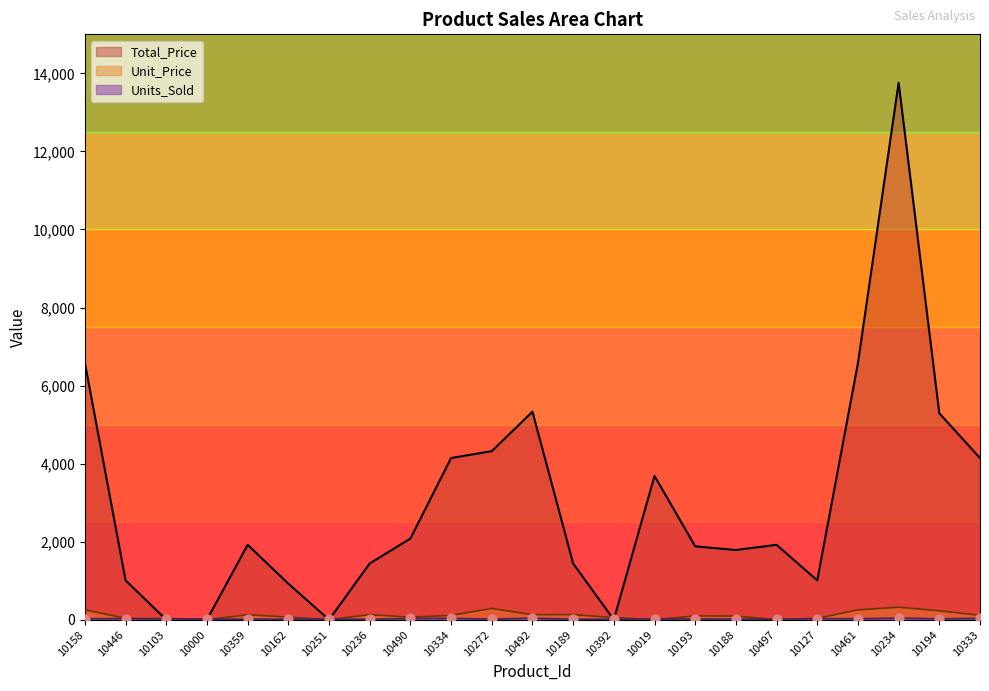

Which series reaches the minimum Y coordinate?

Unit_Price